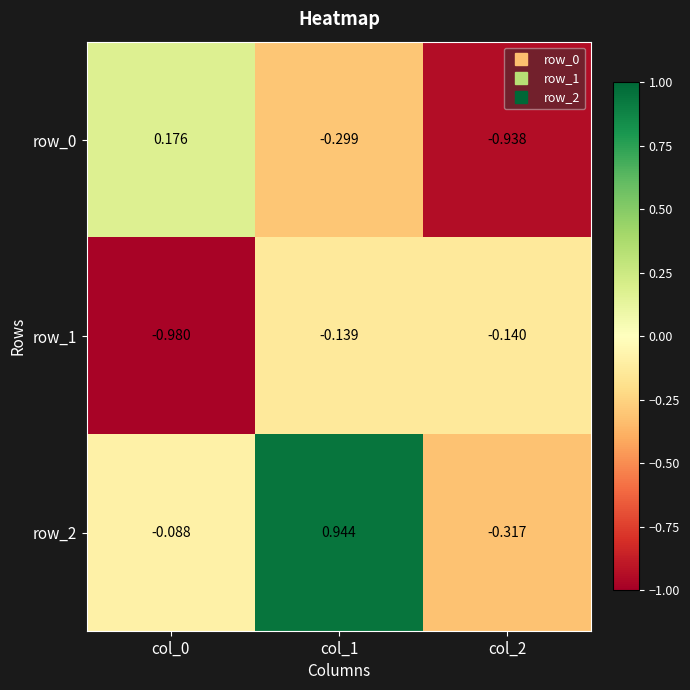

At which category is the sum across all series the highest?

col_1